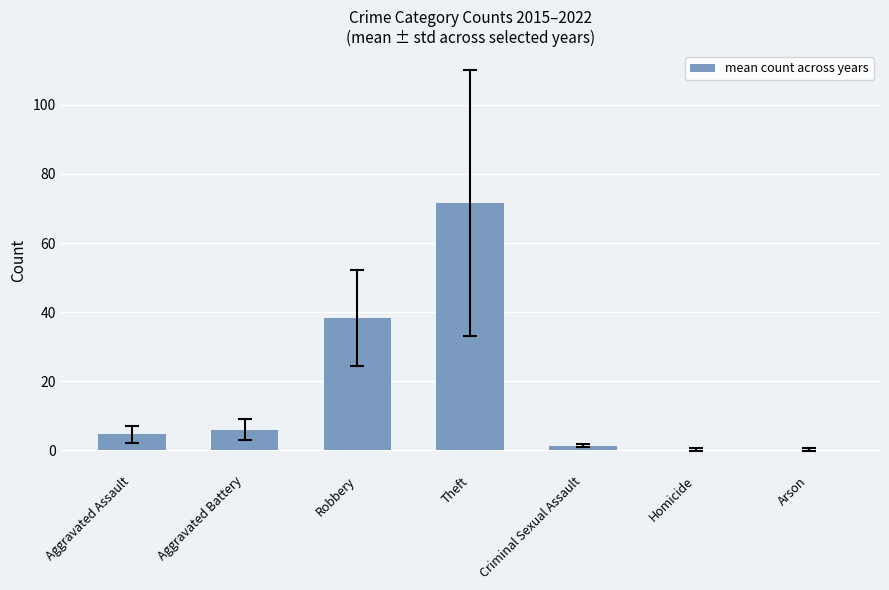

What is the greatest value displayed?

71.5